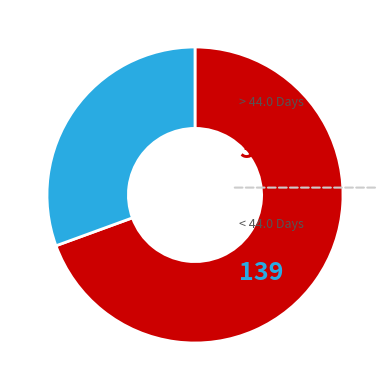

Does any single category account for the majority?

Yes